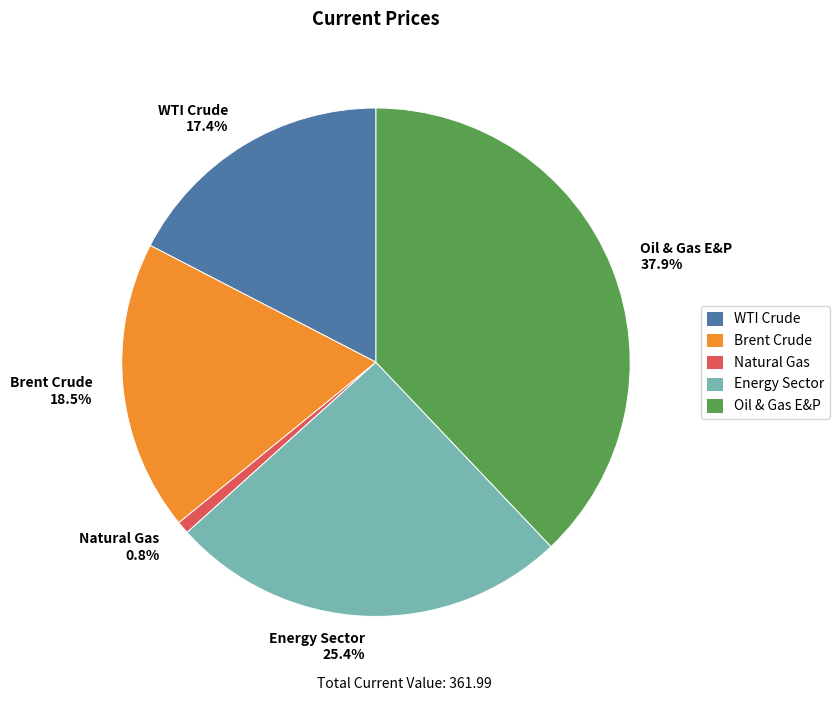

Does Natural Gas represent more than half of the total?

No